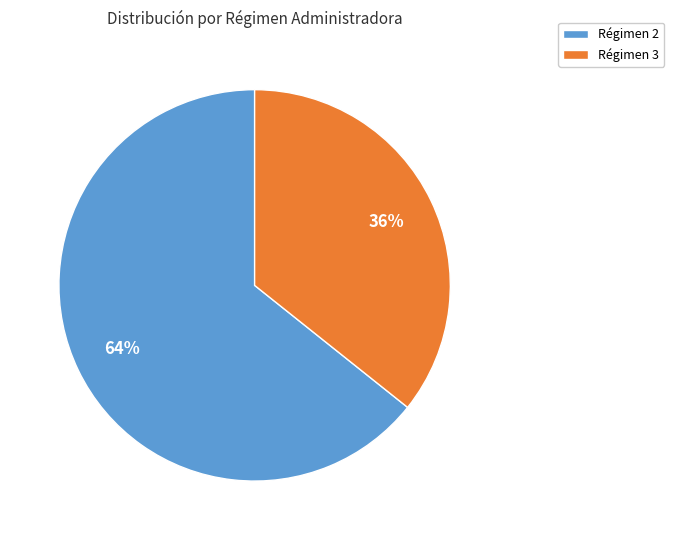

To the nearest percent, what portion does Régimen 3 represent?

36%